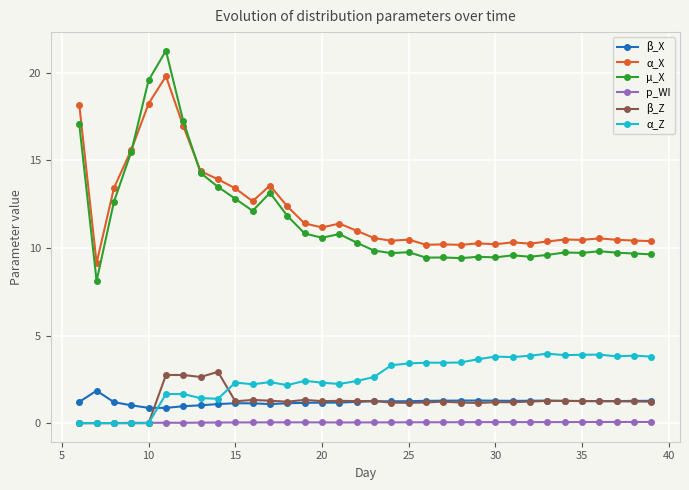

What is the difference between the maximum and second lowest values in the α_Z series?

4.0